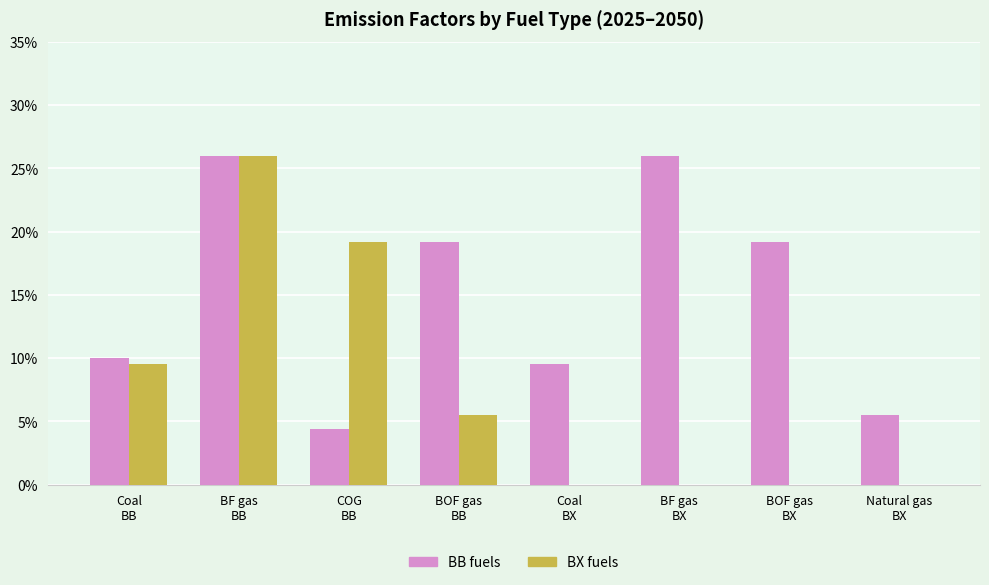

What is the highest value of the BX fuels series?

0.3